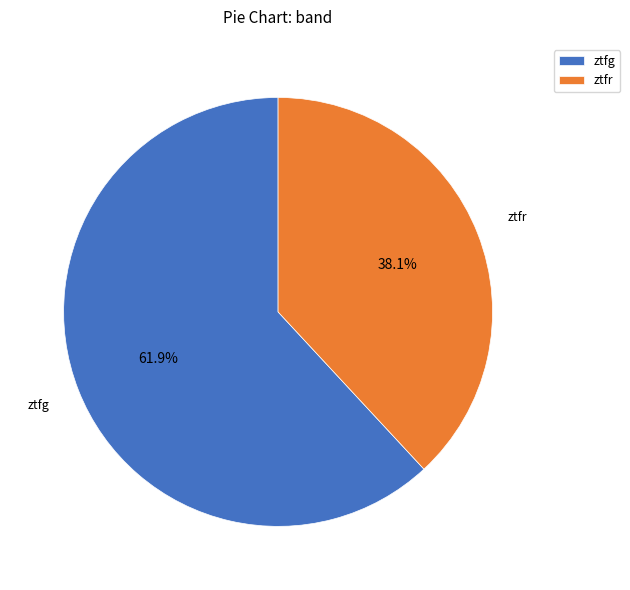

Between ztfg and ztfr, which is larger?

ztfg